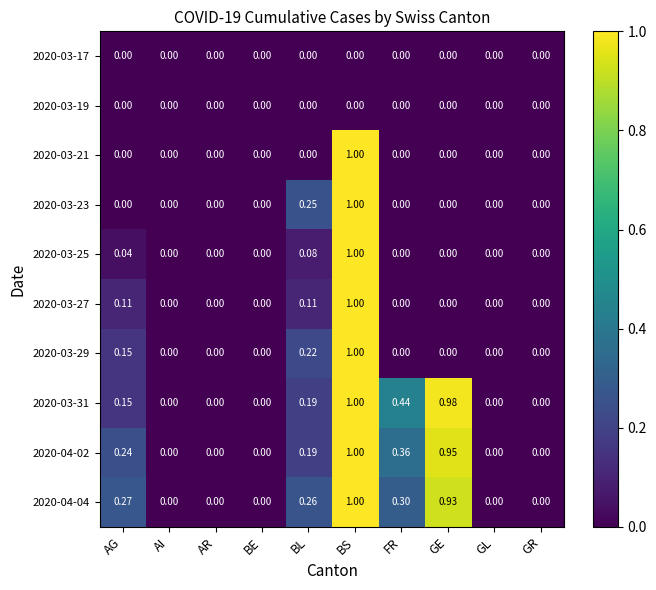

At which category does the chart reach its peak across all series?

BS